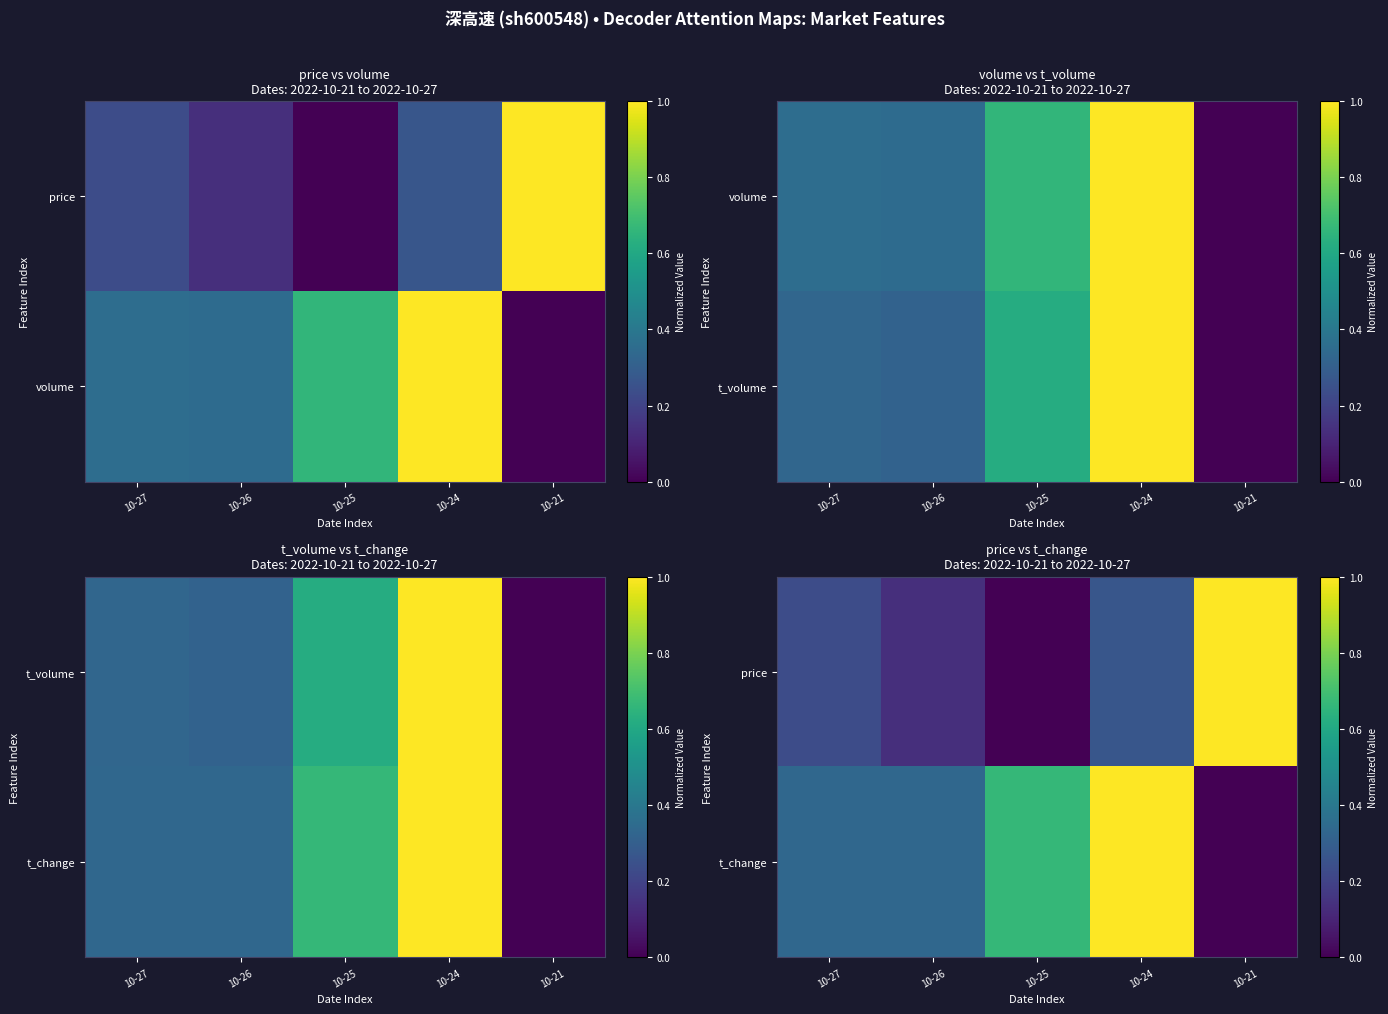

Rank the categories by price value from highest to lowest.

10-21, 10-24, 10-27, 10-26, 10-25